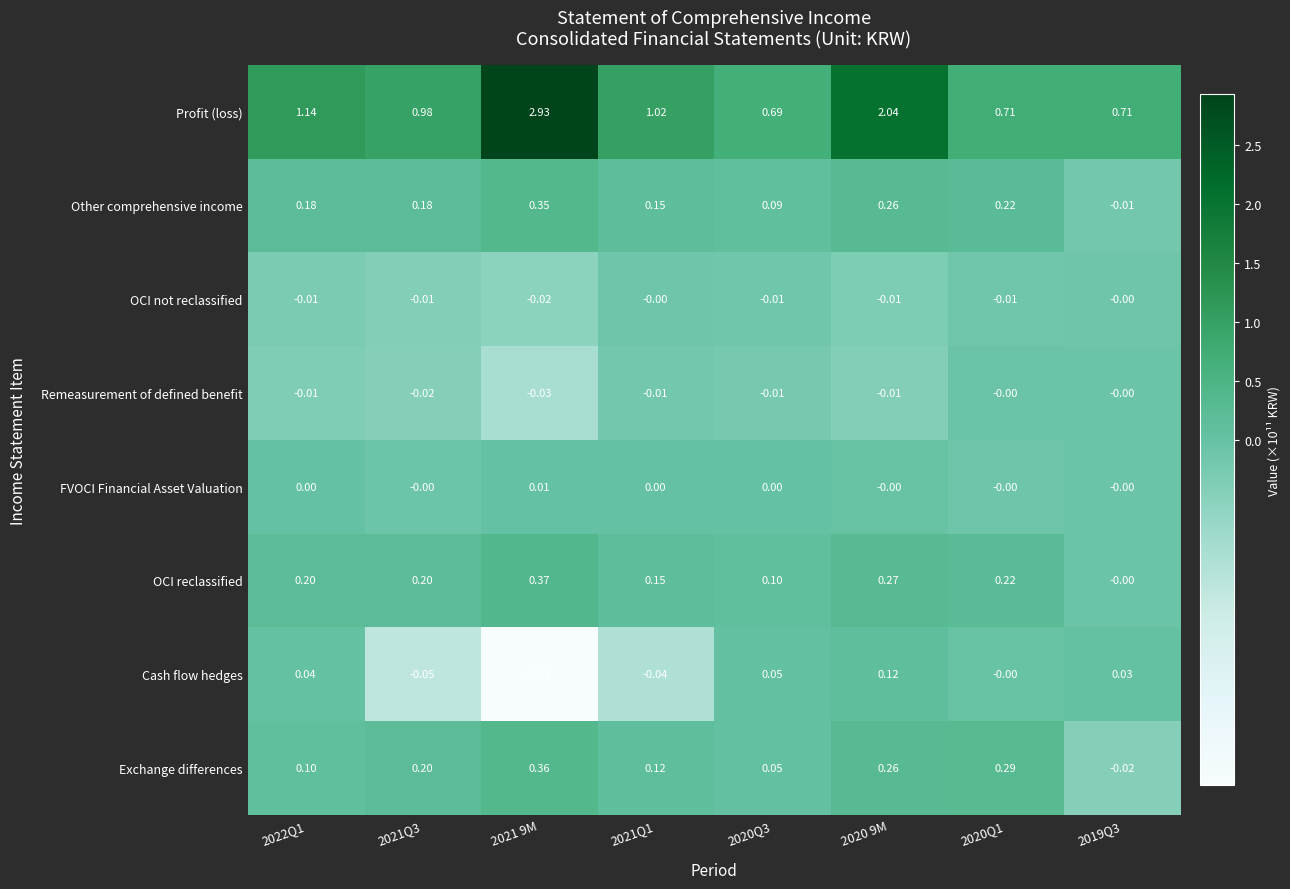

At which category is the sum across all series the highest?

2021 9M